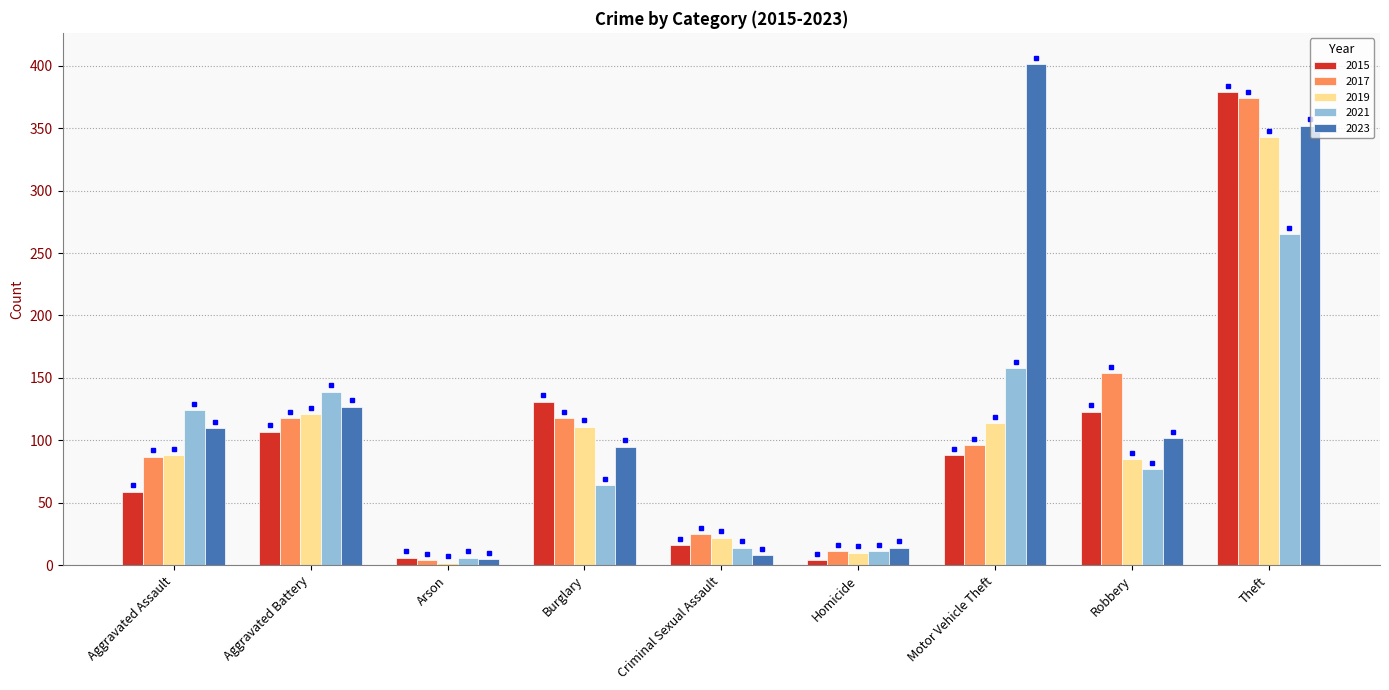

Is it true that 2023 equals 127 at Aggravated Battery?

True